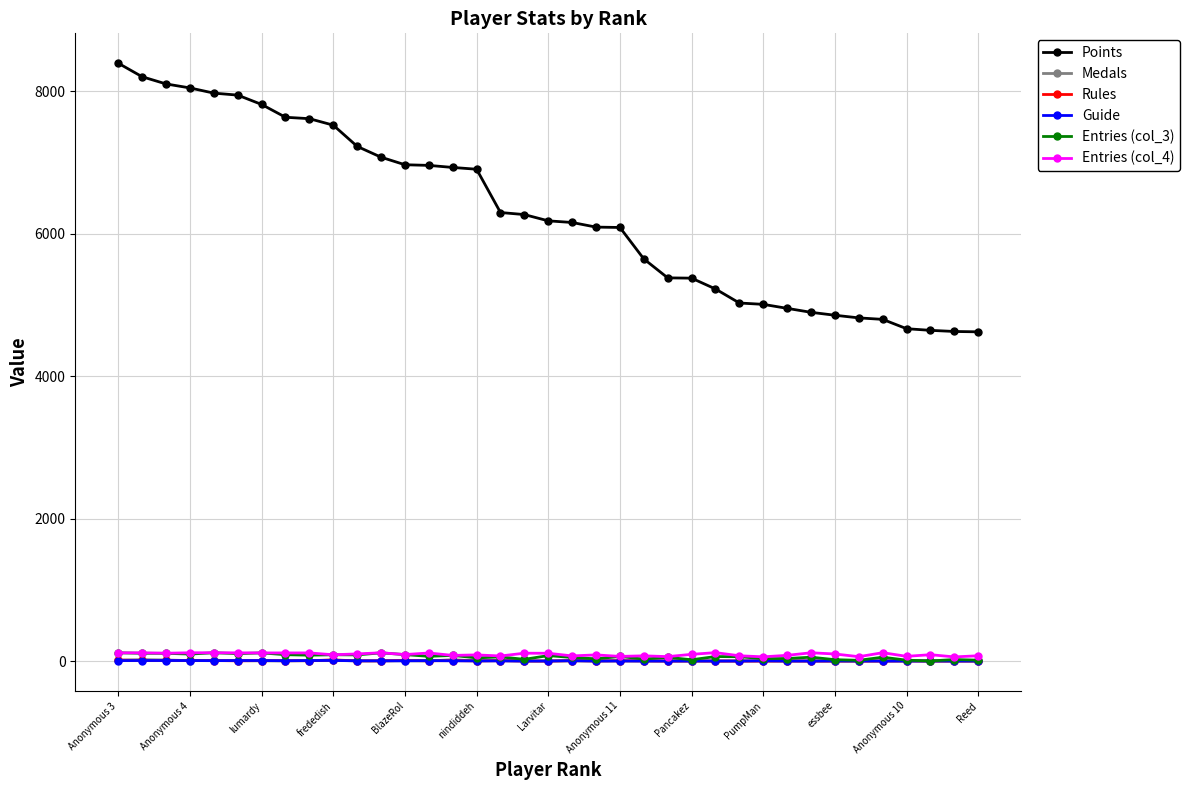

What is the maximum value for Entries (col_3)?

116